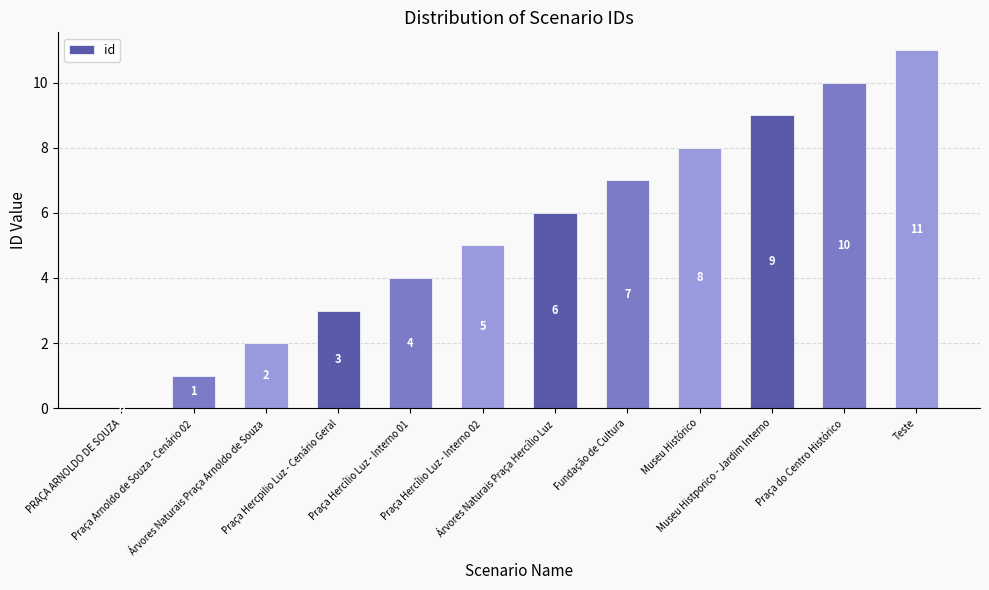

What is the sum of all values?

66